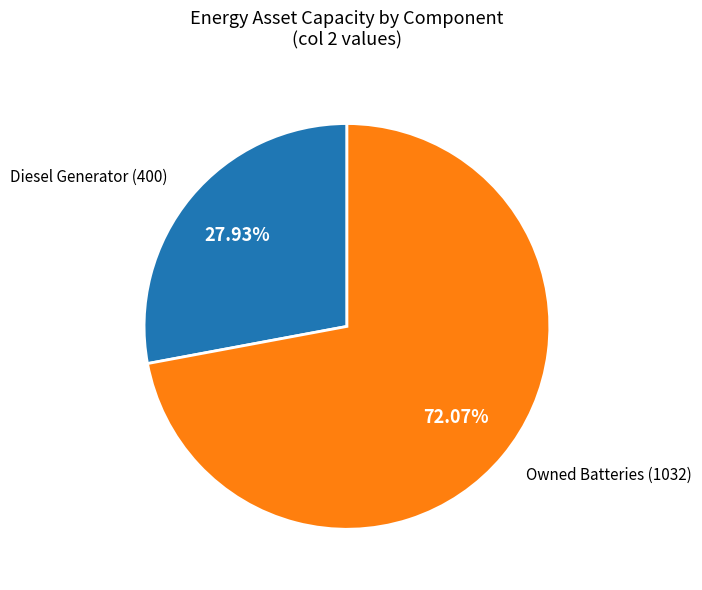

To the nearest percent, what is the difference between the largest and smallest slice percentages?

44%